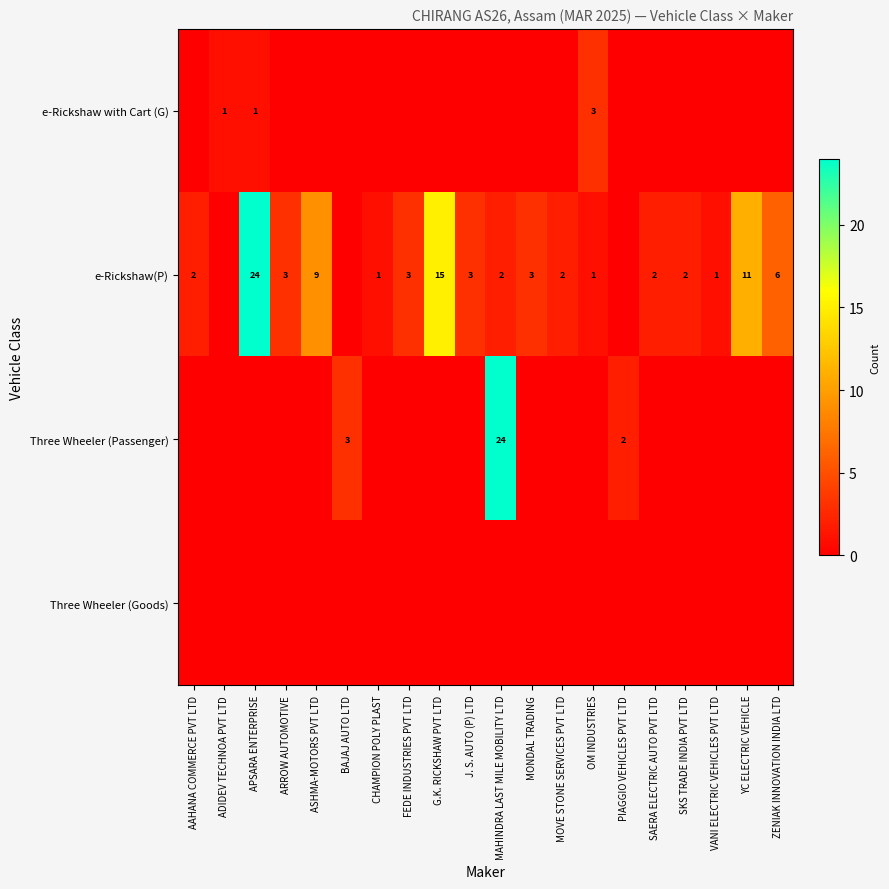

True or false: e-Rickshaw(P) has a value of 24 at APSARA ENTERPRISE.

True